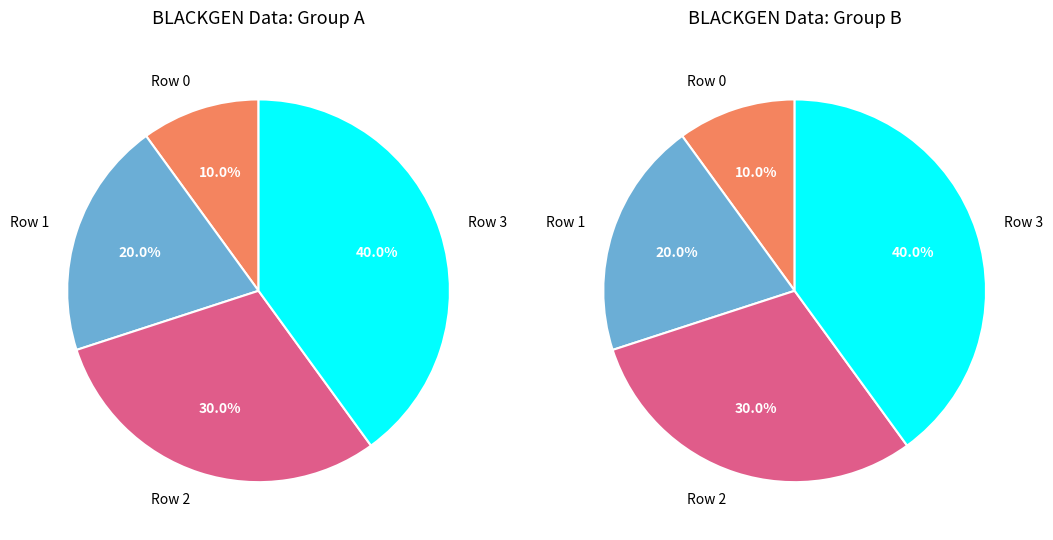

Which slice is the largest?

Row 3